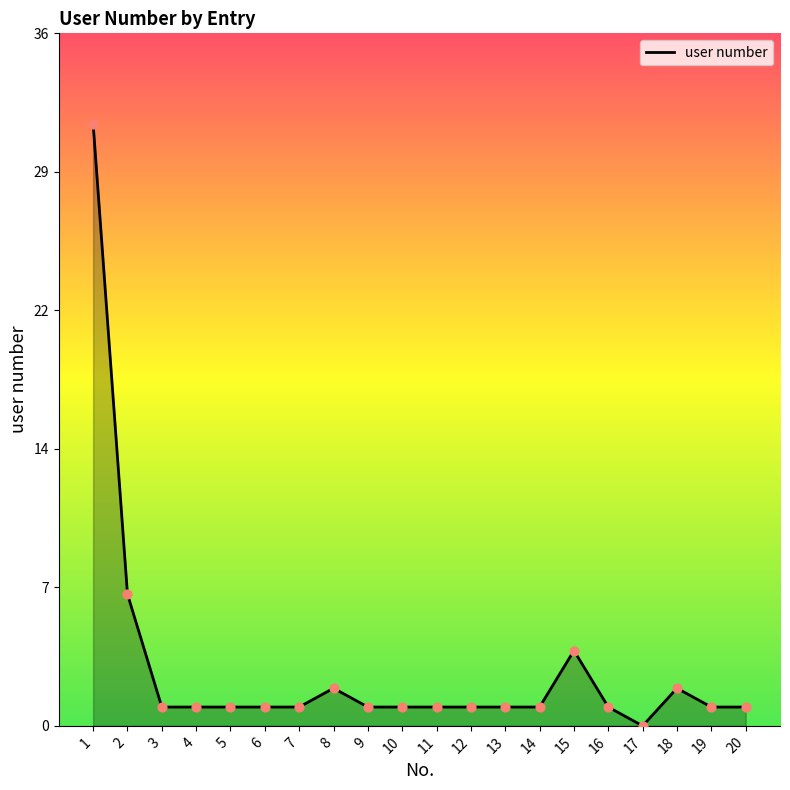

What is the change in value from 7 to 17?

-1